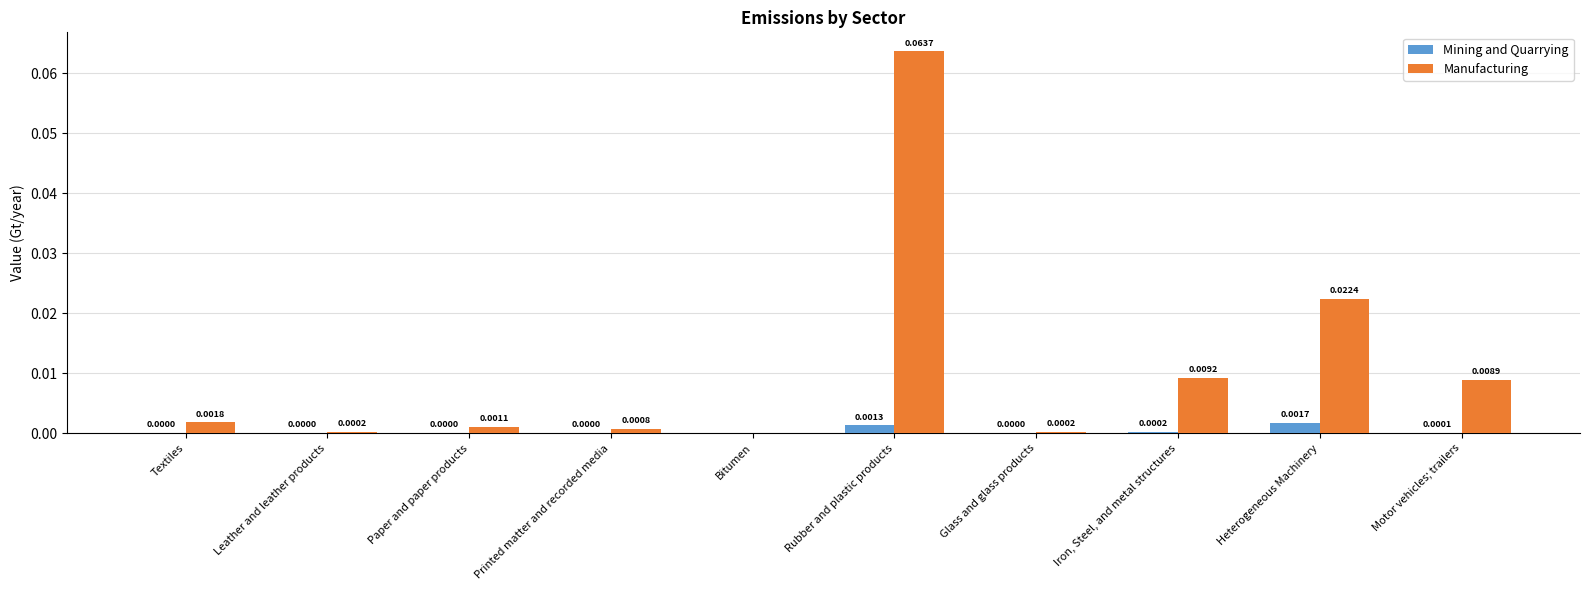

Is the value of Mining and Quarrying at Printed matter and recorded media greater than the value of Manufacturing at Glass and glass products?

No